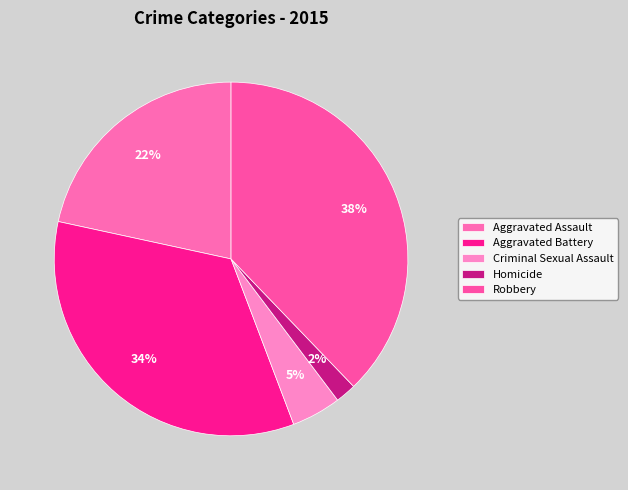

To the nearest percent, what portion does Homicide represent?

2%